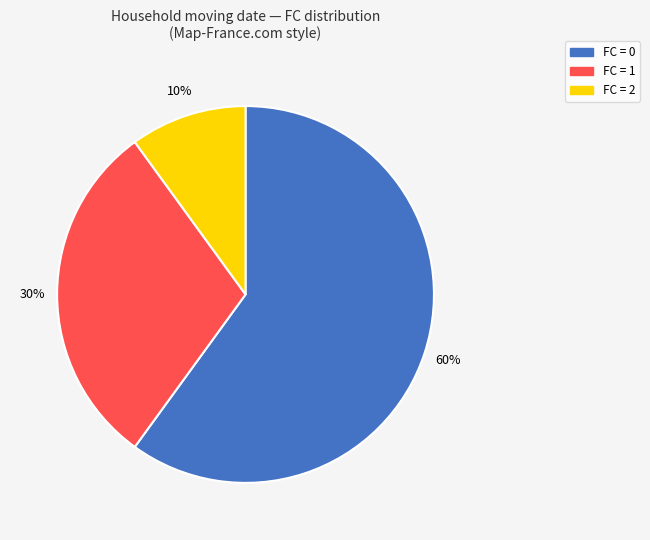

Is there any slice that represents more than half of the pie?

Yes